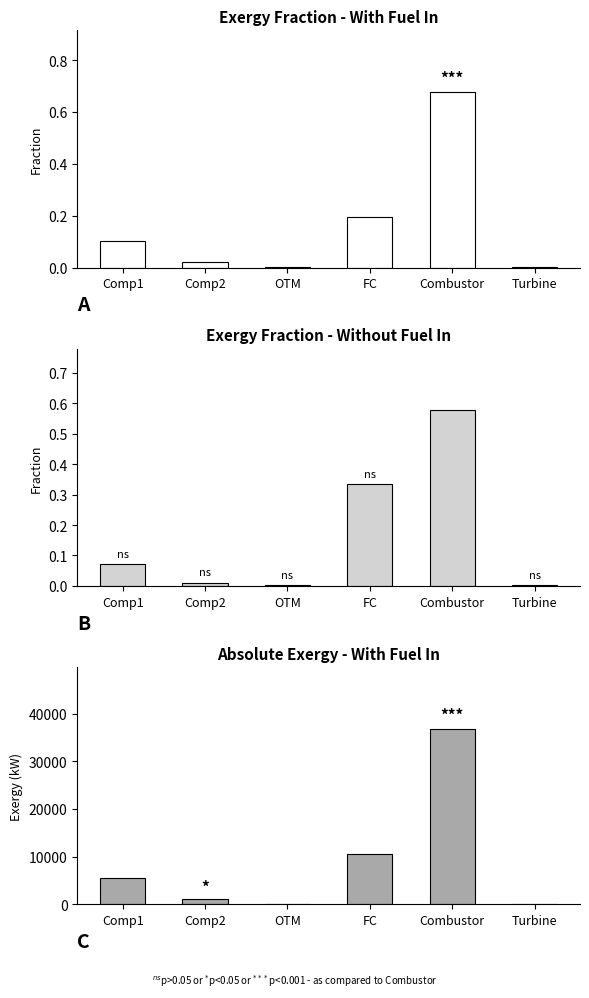

The value of With Fuel In (Absolute) at Comp1 is 5559.0. True or false?

True